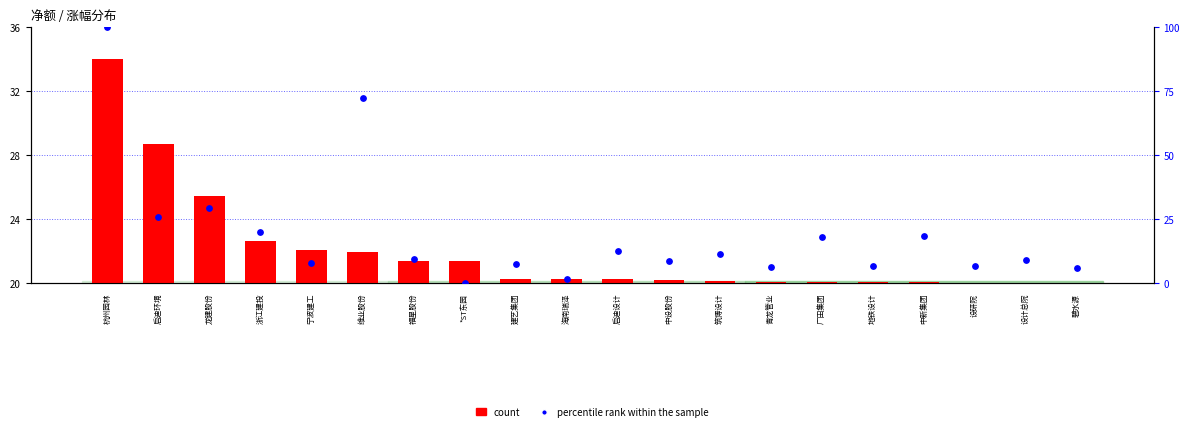

Which series contains the highest Y value?

percentile rank within the sample